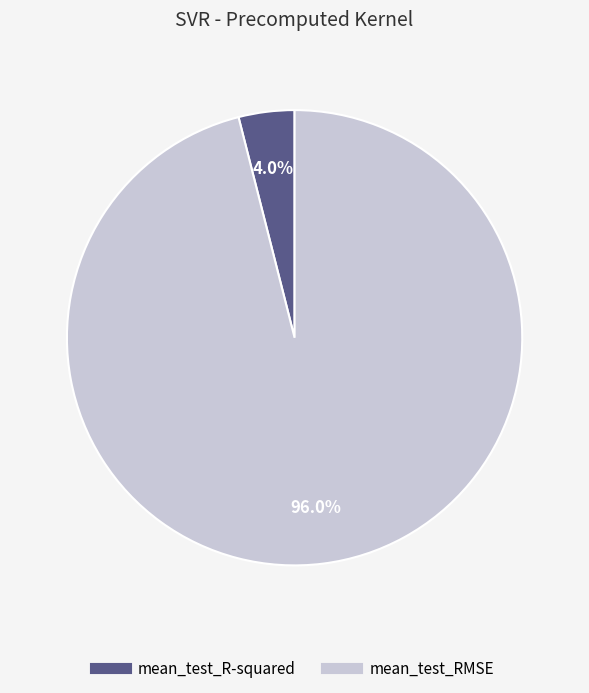

To the nearest percent, what is the difference between the mean_test_R-squared and mean_test_RMSE slice percentages?

92%